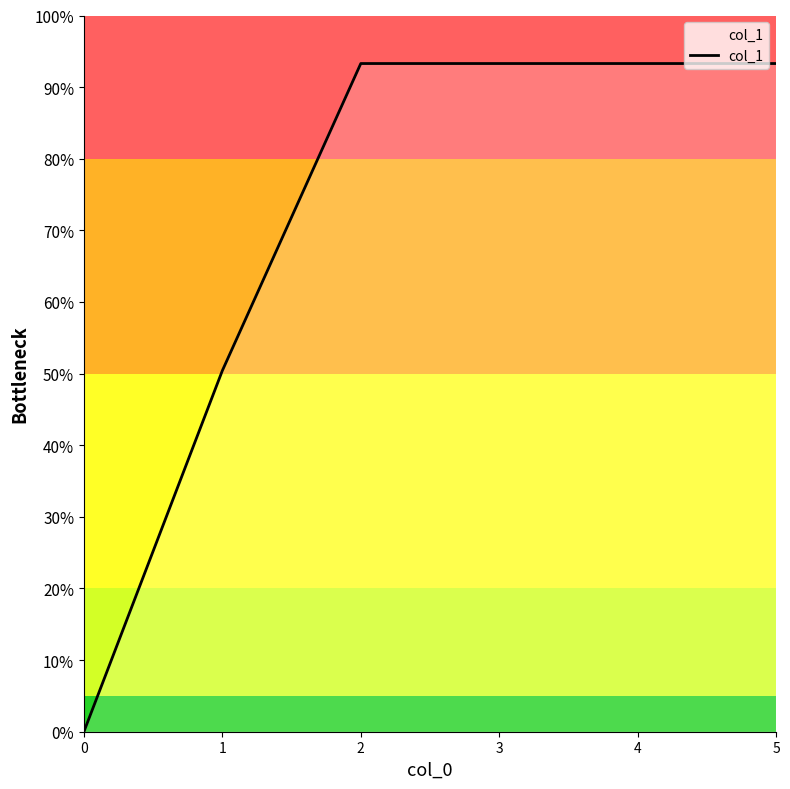

What is the maximum value shown in the chart?

93.3